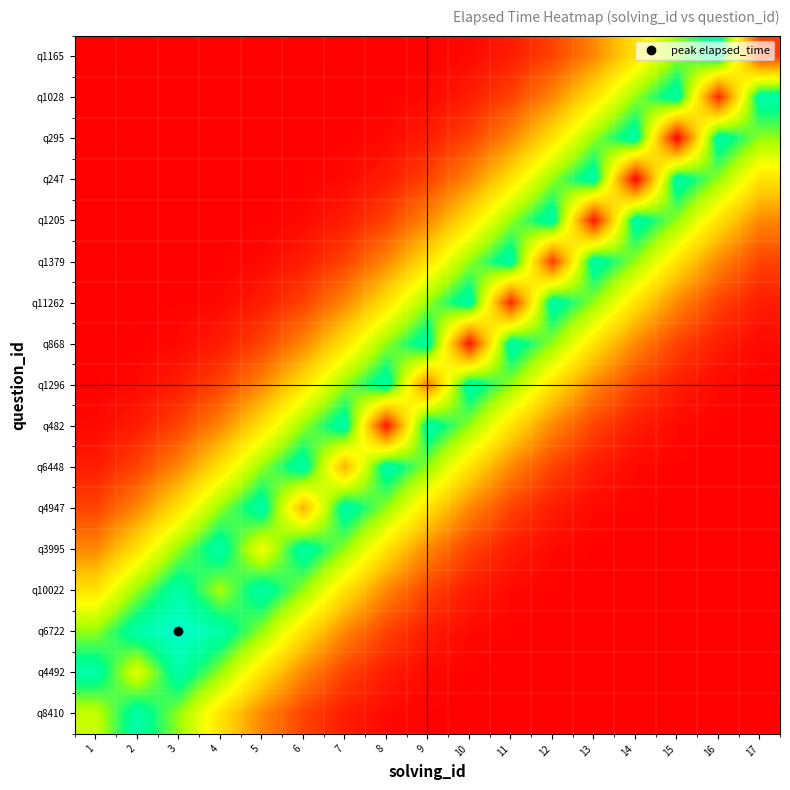

At 11, list the series in order from smallest to largest.

q8410, q4492, q6722, q10022, q3995, q1165, q11262, q4947, q1028, q6448, q295, q482, q247, q1296, q1205, q868, q1379